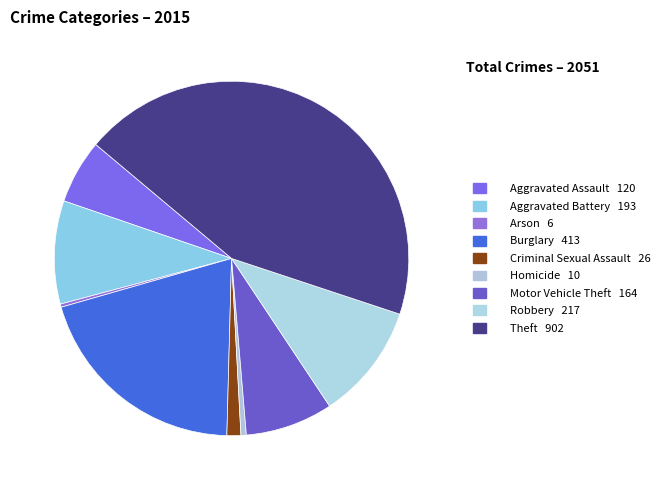

True or false: Homicide accounts for 9% of the total.

False